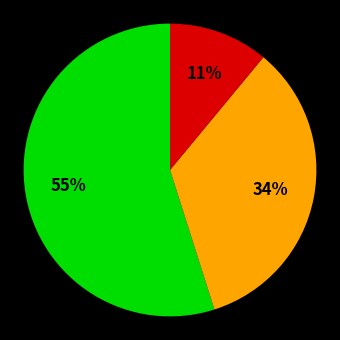

Does any single category account for the majority?

Yes